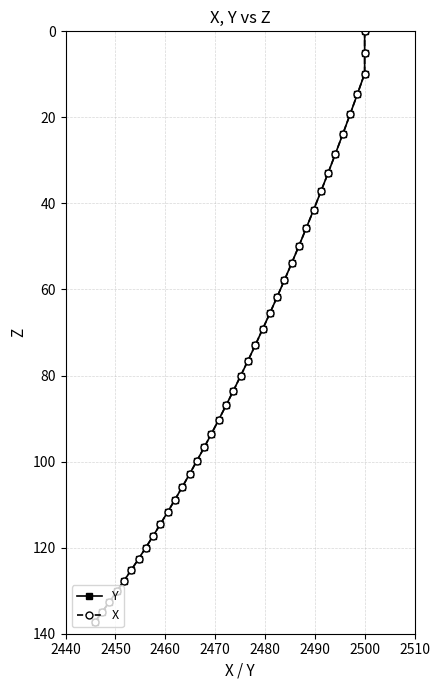

How many lines are shown in the chart?

2